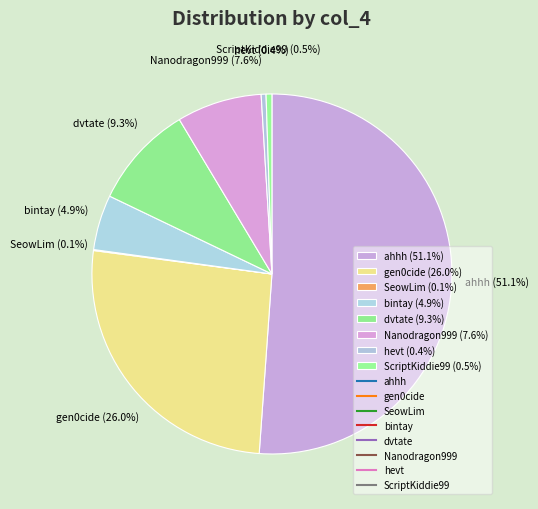

Which category has the biggest portion of the pie?

ahhh (51.1%)